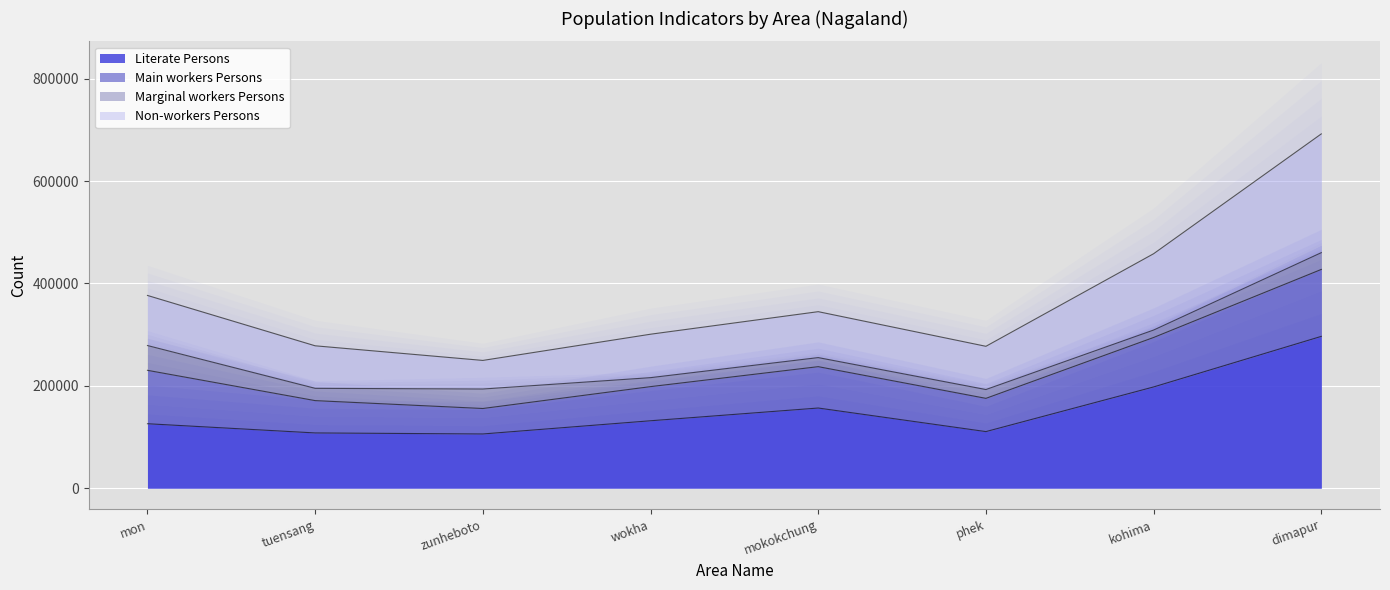

At which category does the chart reach its minimum across all series?

zunheboto